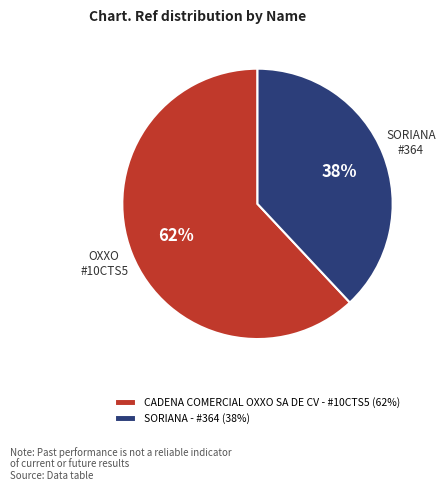

Is the sum of SORIANA - #364 (38%) and CADENA COMERCIAL OXXO SA DE CV - #10CTS5 (62%) greater than half?

Yes